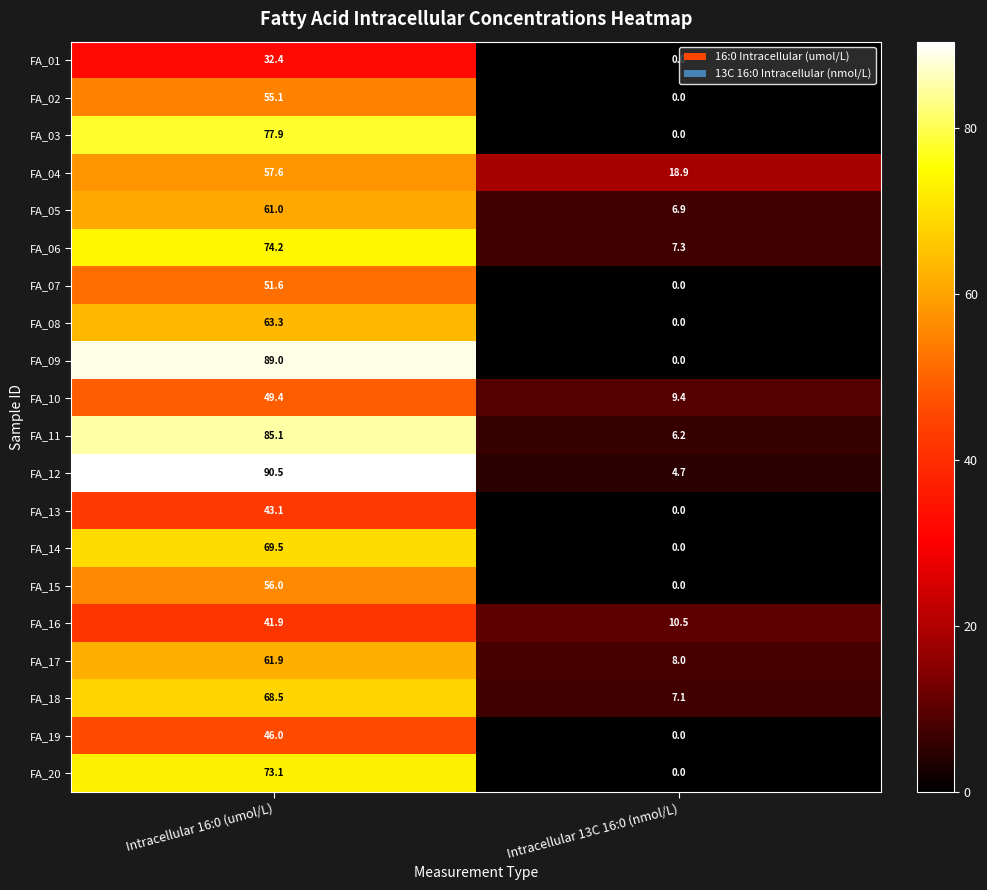

What is the sum of all FA_10 values?

58.8